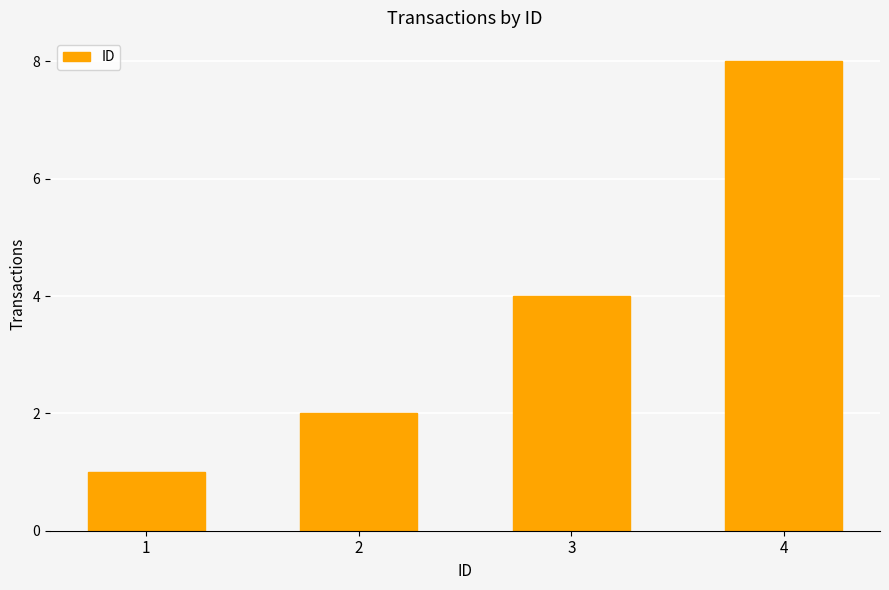

Rank the categories by value from highest to lowest.

4, 3, 2, 1